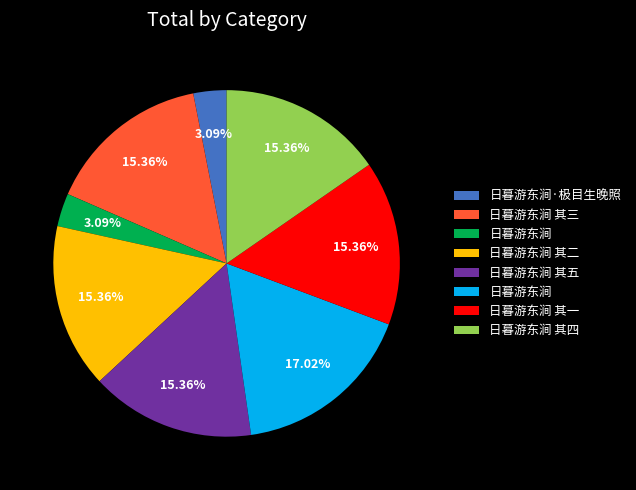

Is there a majority slice in this chart?

No